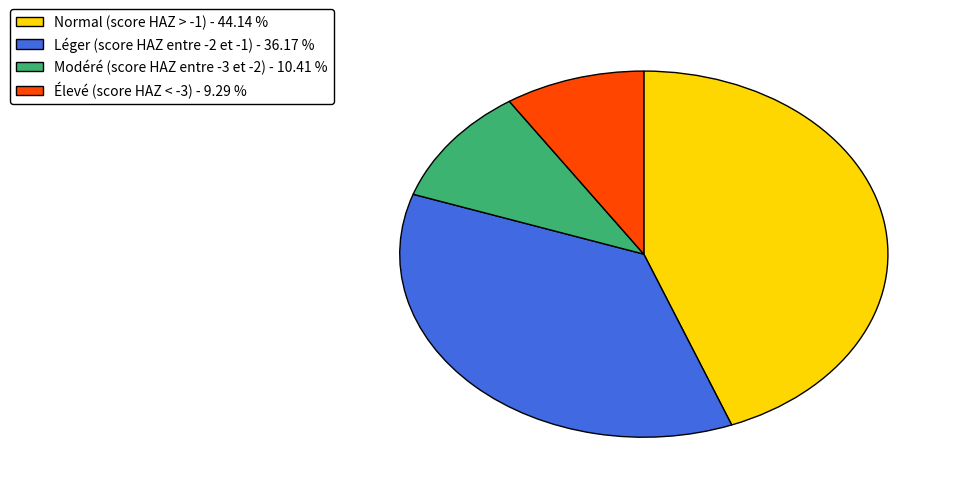

The Modéré (score HAZ entre -3 et -2) slice represents 17% of the pie. True or false?

False